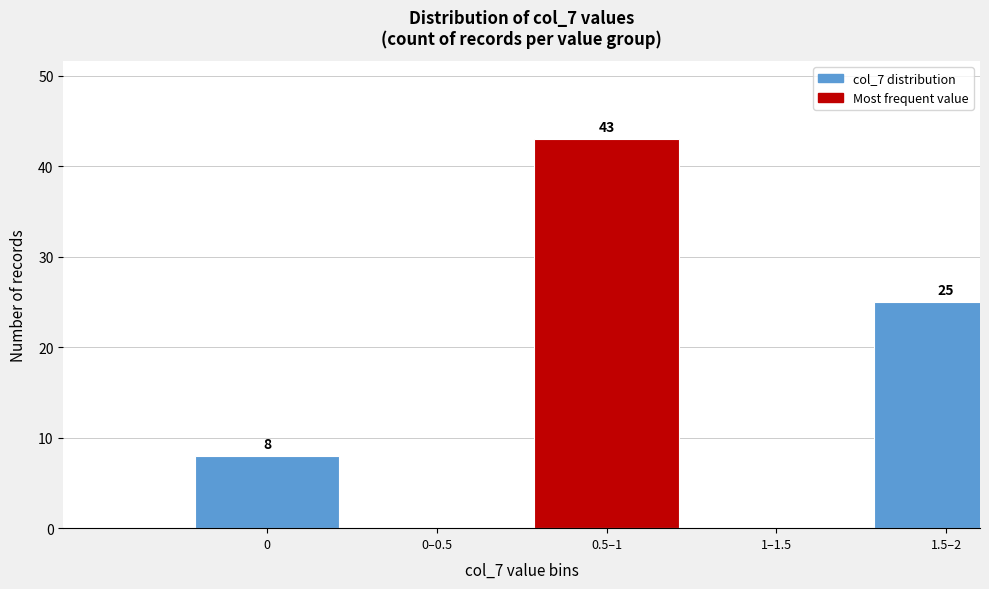

Reading left to right, extract all data points from this chart.

0=8	0–0.5=0	0.5–1=43	1–1.5=0	1.5–2=25